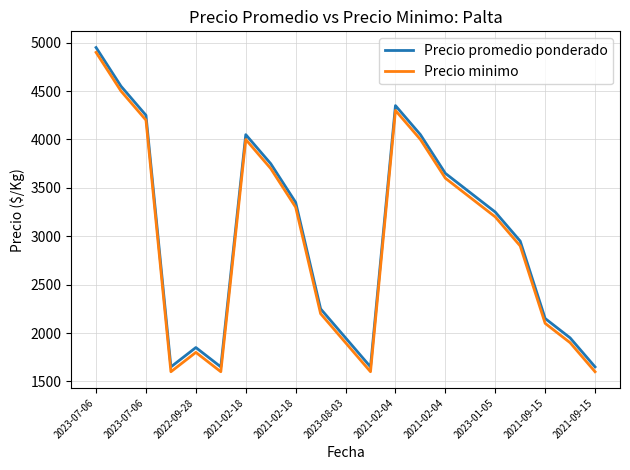

How many lines are shown in the chart?

2